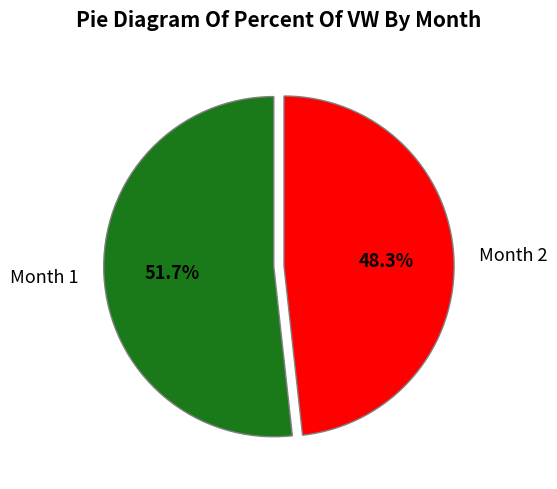

Is it true that Month 2 is 48% of the pie?

True